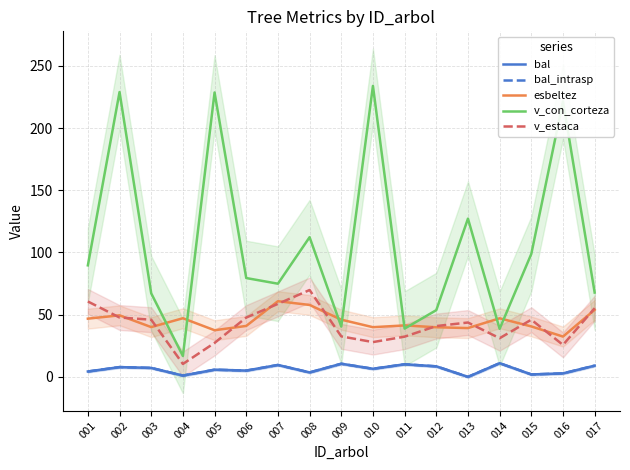

How many data points in v_con_corteza are less than 79?

8